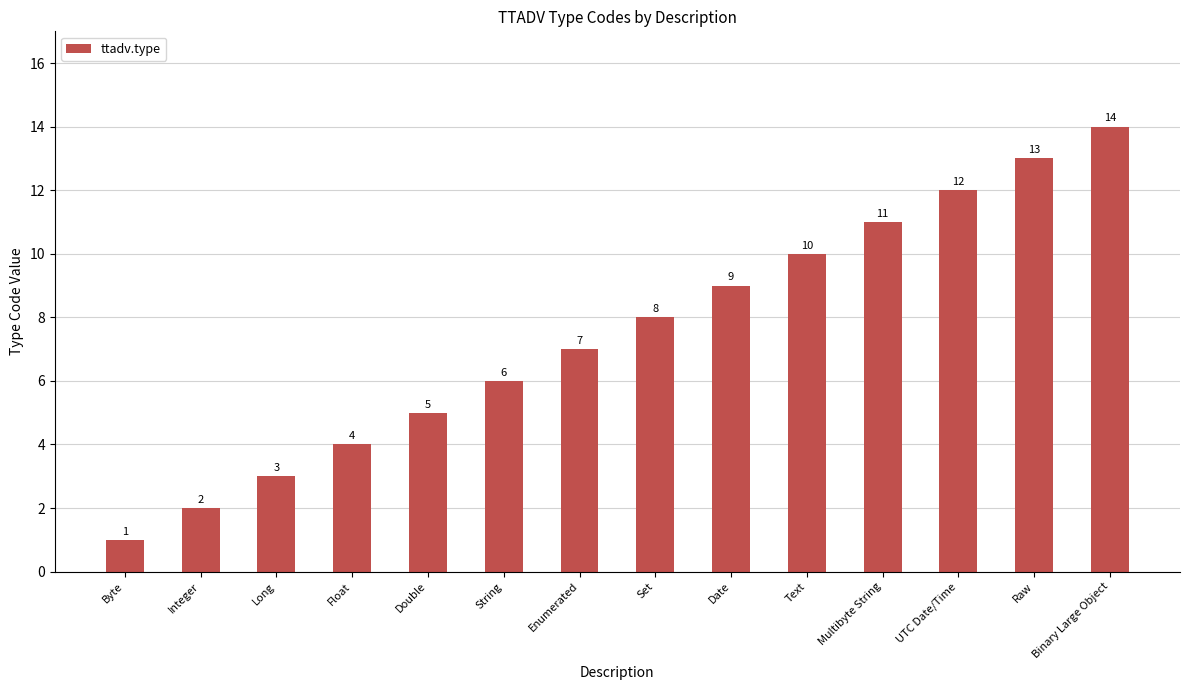

Count the number of data series in this chart.

1